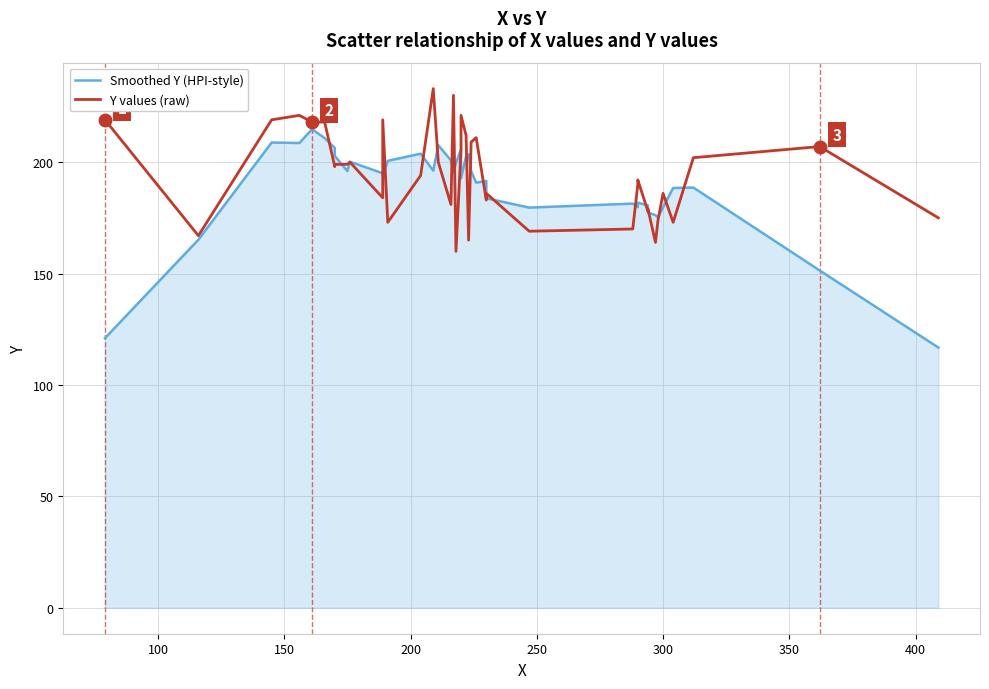

What is the maximum value for Smoothed Y (HPI-style)?

214.8